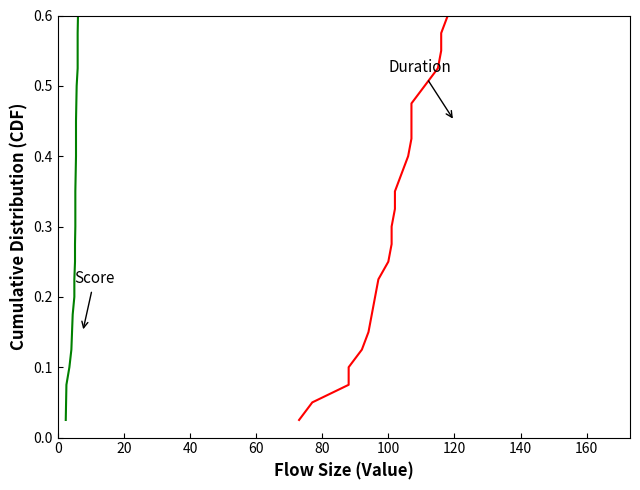

True or false: Duration and Score cross at least once.

False